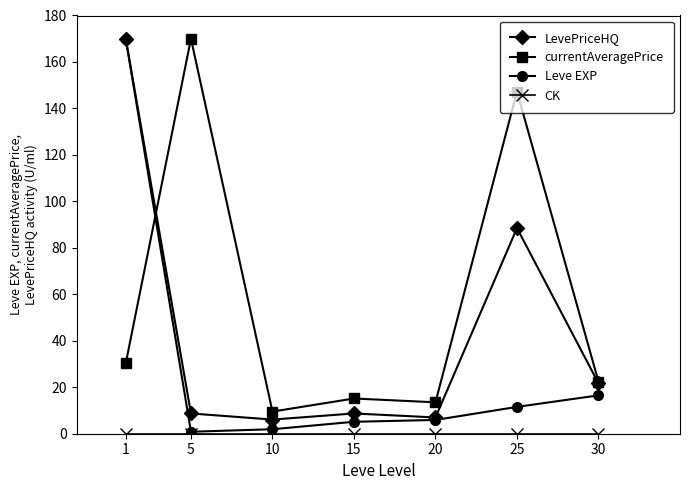

Is it true that LevePriceHQ equals 8.7 at 15?

True